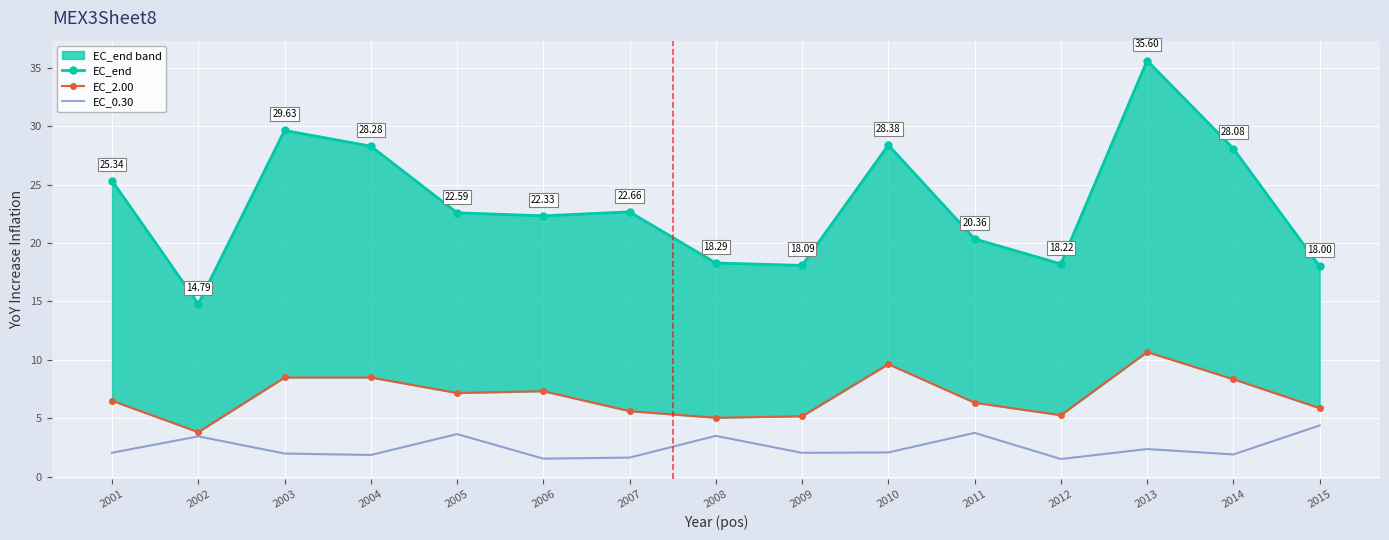

Is it true that EC_0.30 equals 2.4 at 2013?

True